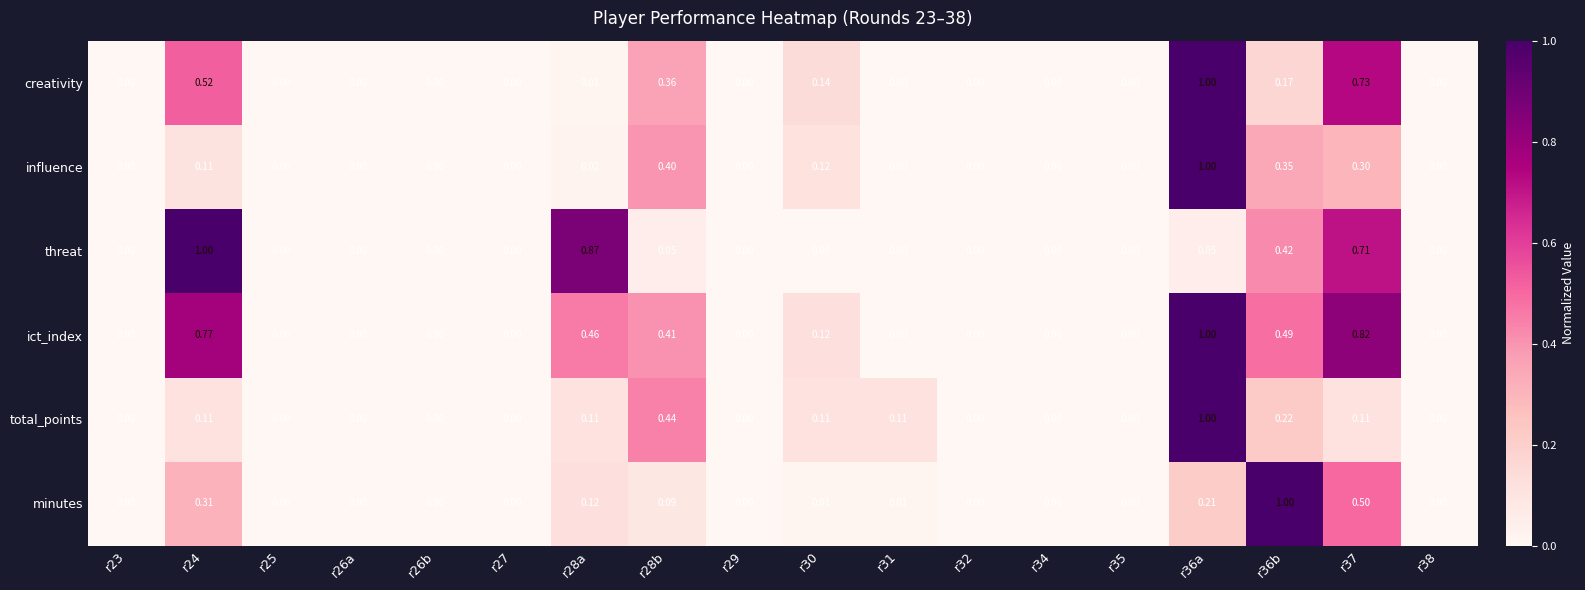

Between r25 and r30, which series saw the biggest shift?

creativity